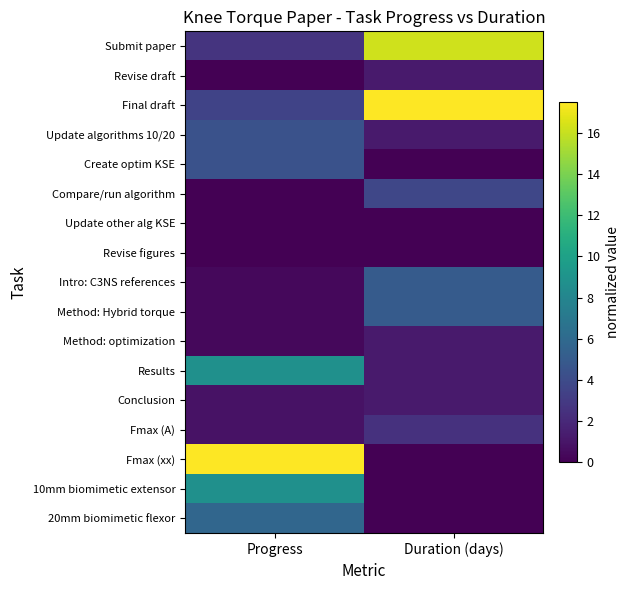

Count the number of categories in the chart.

2